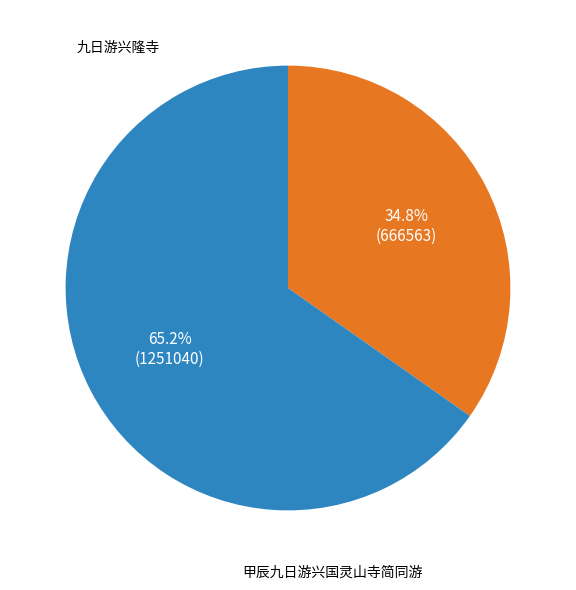

Is there a majority slice in this chart?

Yes